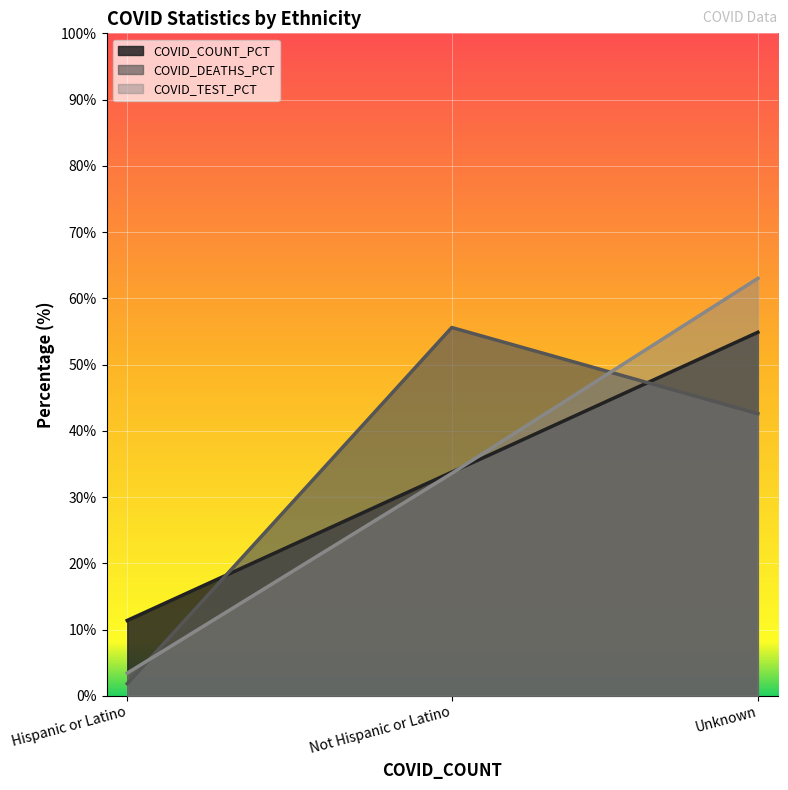

What is the smallest value displayed?

1.8